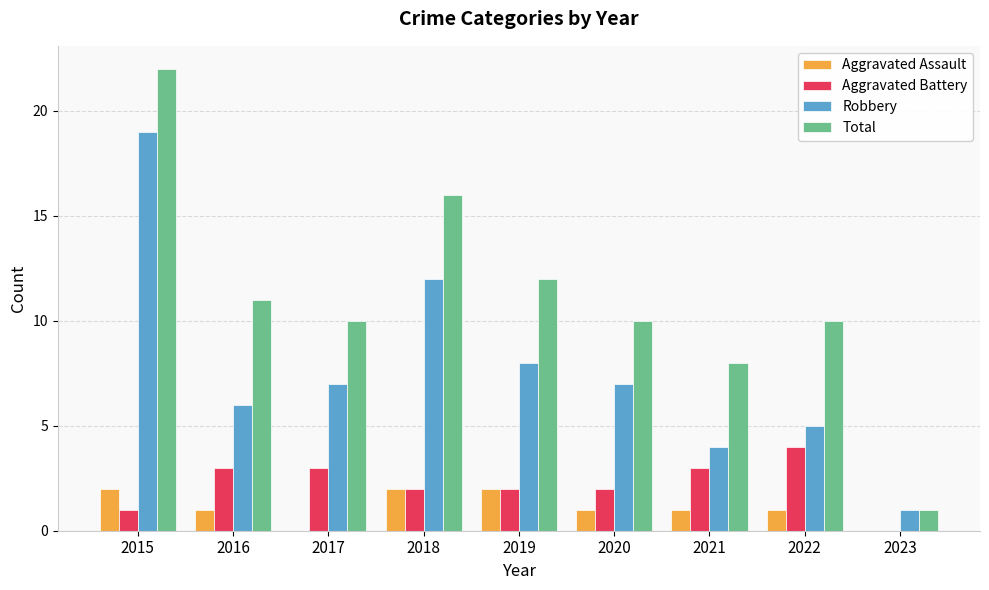

At which category is the sum across all series the highest?

2015